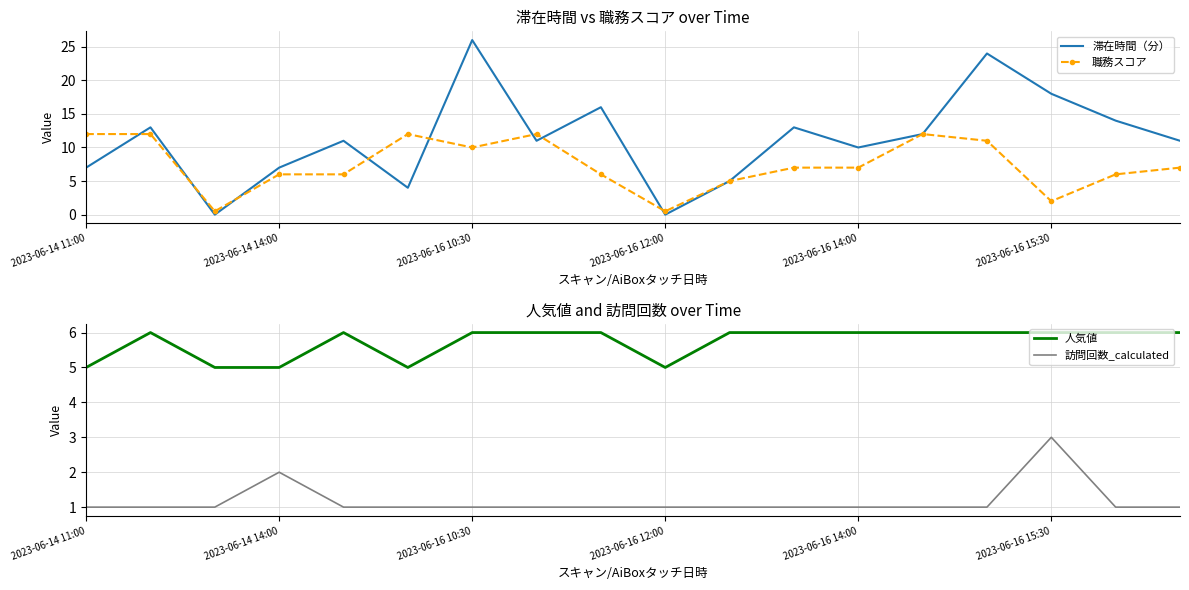

True or false: 訪問回数_calculated and 人気値 intersect in this chart.

False